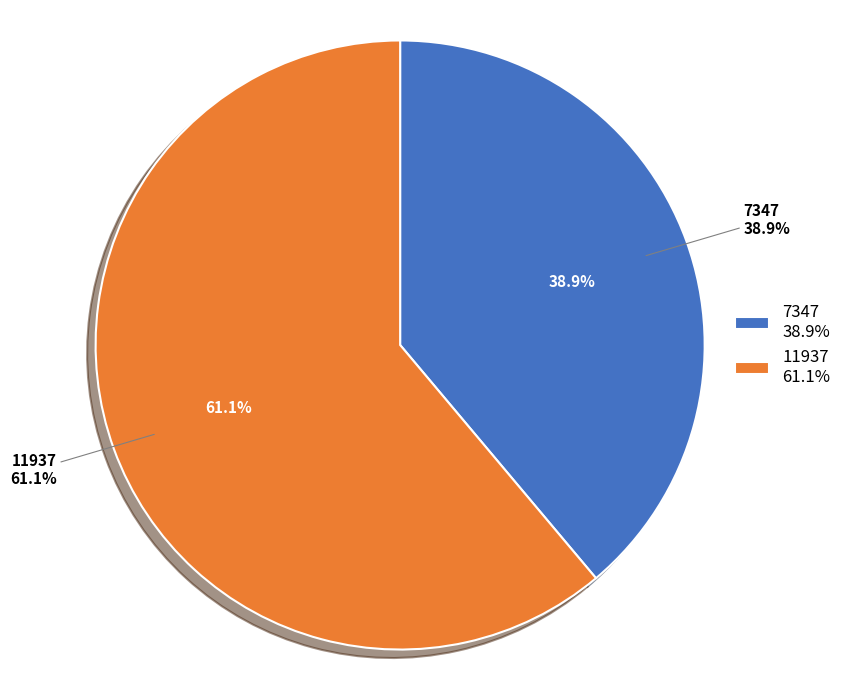

Does 11937 account for over 50% of the chart?

Yes